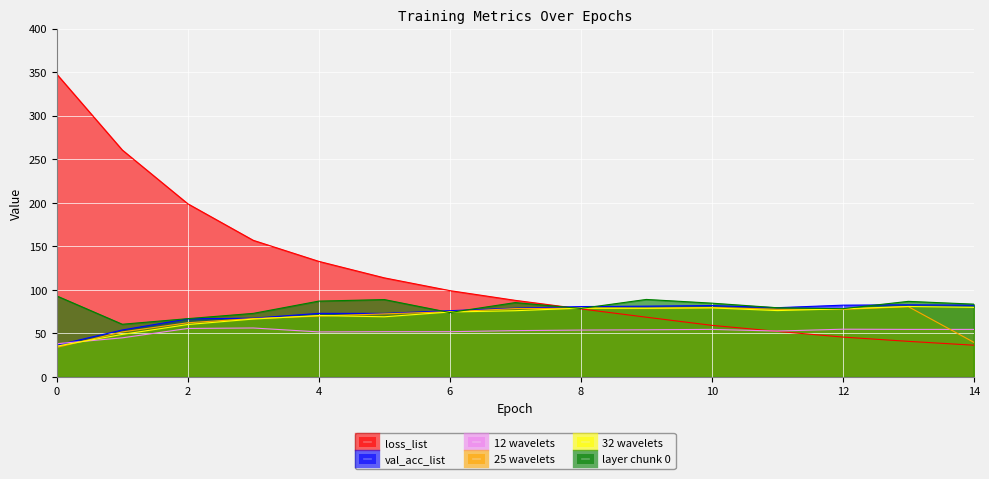

Reading right to left, extract all data points from this chart.

loss_list: 14=36.5	13=40.9	12=45.8	11=52.4	10=59.3	9=68.7	8=78.2	7=88.0	6=99.2	5=113.8	4=132.7	3=156.9	2=198.9	1=260.6	0=347.6
val_acc_list: 14=82.4	13=82.9	12=82.5	11=79.6	10=82.0	9=81.3	8=80.8	7=79.0	6=76.1	5=73.0	4=73.0	3=67.5	2=66.7	1=54.0	0=36.5
12 wavelets: 14=54.6	13=54.6	12=54.9	11=52.7	10=54.6	9=54.2	8=53.9	7=53.2	6=52.0	5=52.0	4=51.8	3=56.3	2=55.7	1=45.0	0=38.2
25 wavelets: 14=39.8	13=80.8	12=77.6	11=77.7	10=79.8	9=78.9	8=79.0	7=78.5	6=74.9	5=72.5	4=69.9	3=67.1	2=62.3	1=51.7	0=34.0
32 wavelets: 14=80.0	13=80.9	12=78.3	11=76.3	10=79.3	9=78.9	8=79.0	7=76.1	6=74.6	5=69.1	4=70.6	3=66.5	2=60.2	1=48.9	0=35.4
layer chunk 0: 14=83.6	13=86.8	12=78.4	11=79.5	10=84.8	9=89.0	8=78.7	7=85.4	6=74.0	5=88.9	4=87.1	3=73.0	2=67.0	1=60.5	0=93.1